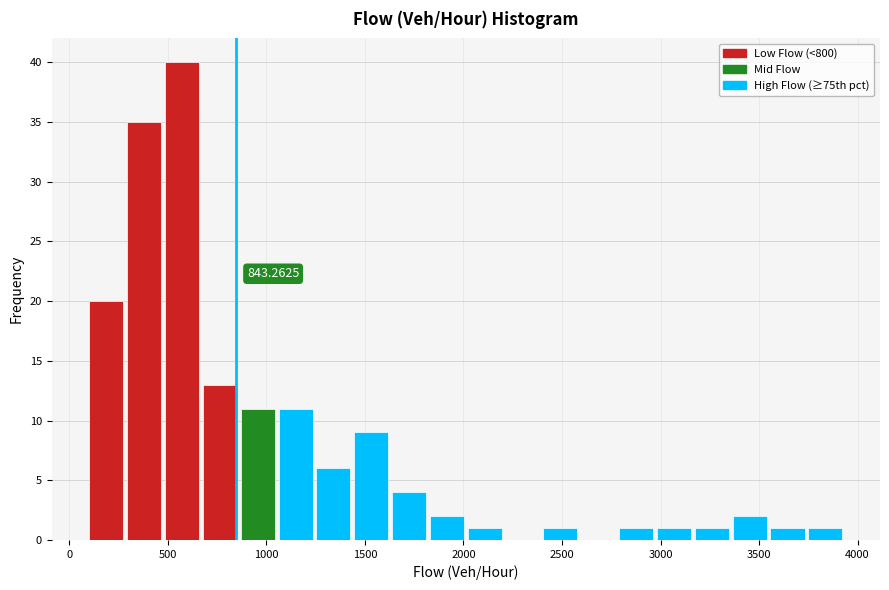

Around what value on the x-axis is the tallest bar? Give the approximate position of its centre, as read against the axis.

550